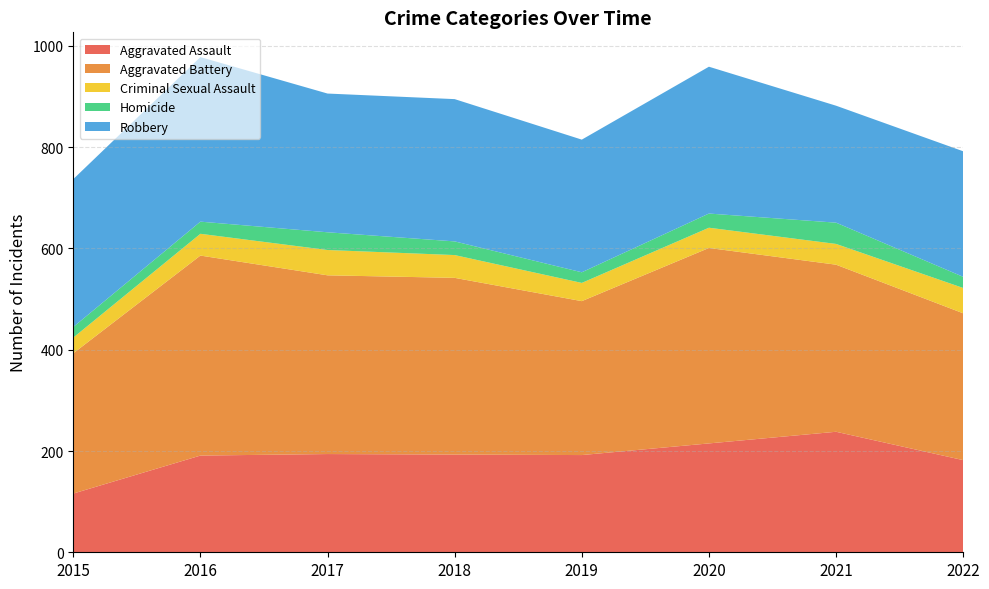

Reading left to right, transcribe all the data shown in this chart.

Aggravated Assault: 2015=116	2016=191	2017=194	2018=193	2019=192	2020=215	2021=238	2022=182
Aggravated Battery: 2015=277	2016=395	2017=353	2018=349	2019=304	2020=386	2021=330	2022=290
Criminal Sexual Assault: 2015=31	2016=43	2017=50	2018=45	2019=36	2020=40	2021=41	2022=50
Homicide: 2015=21	2016=24	2017=35	2018=27	2019=21	2020=28	2021=42	2022=22
Robbery: 2015=292	2016=325	2017=274	2018=281	2019=262	2020=290	2021=231	2022=248